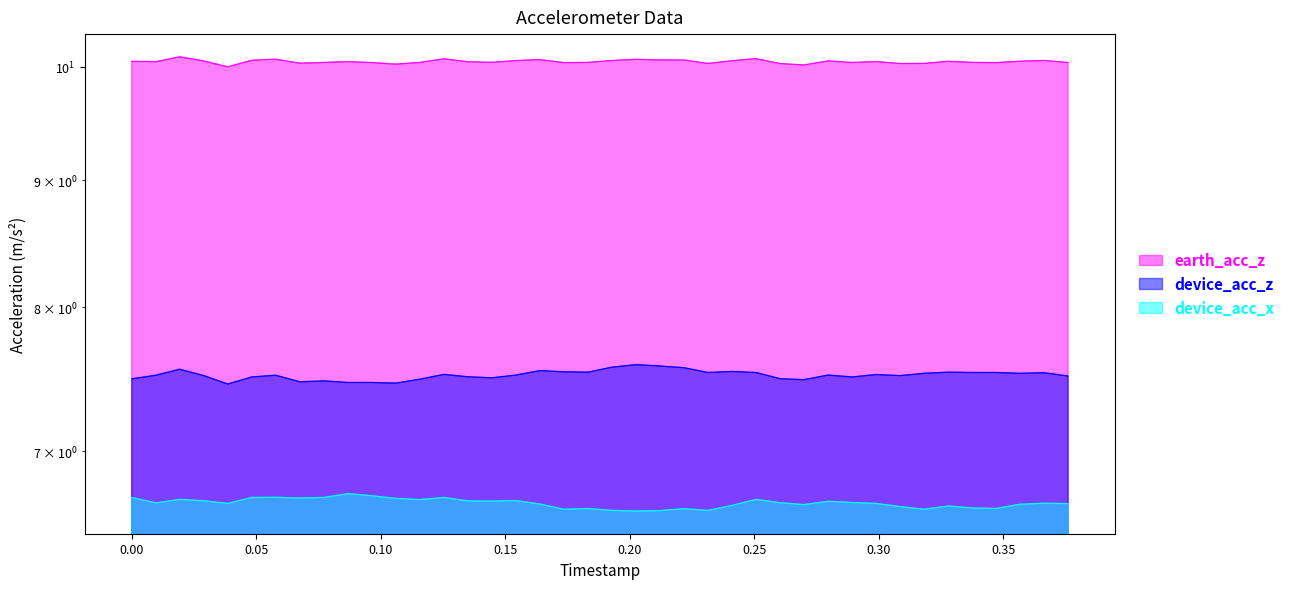

Which series has the largest total across all categories?

earth_acc_z